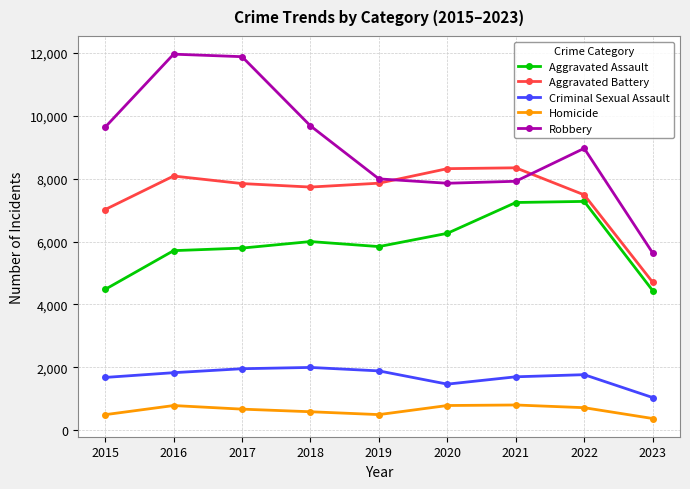

True or false: Criminal Sexual Assault has a value of 1700 at 2021.

True